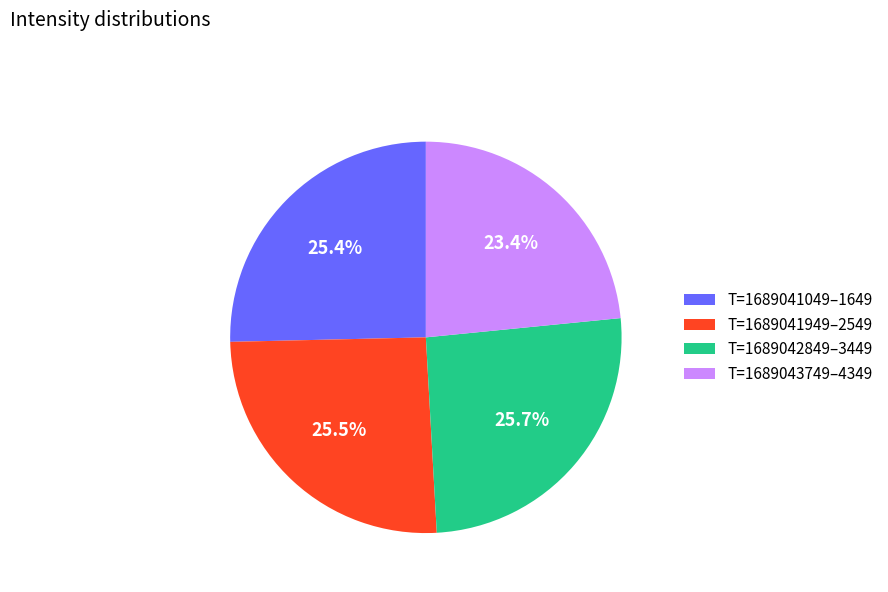

Which slice is the smallest?

T=1689043749–4349